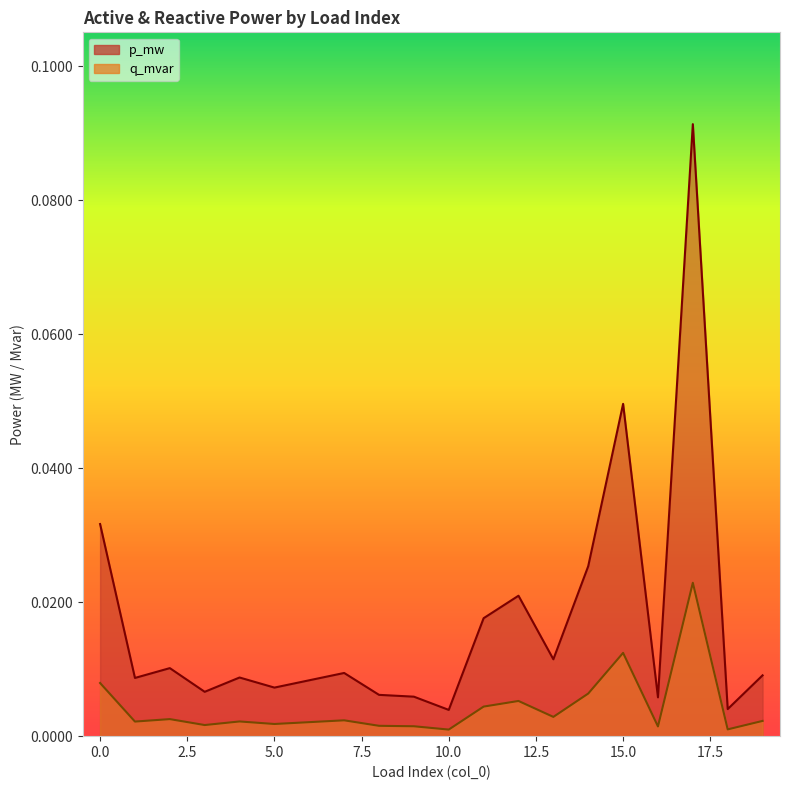

Is it true that q_mvar equals 0.0 at 16?

False